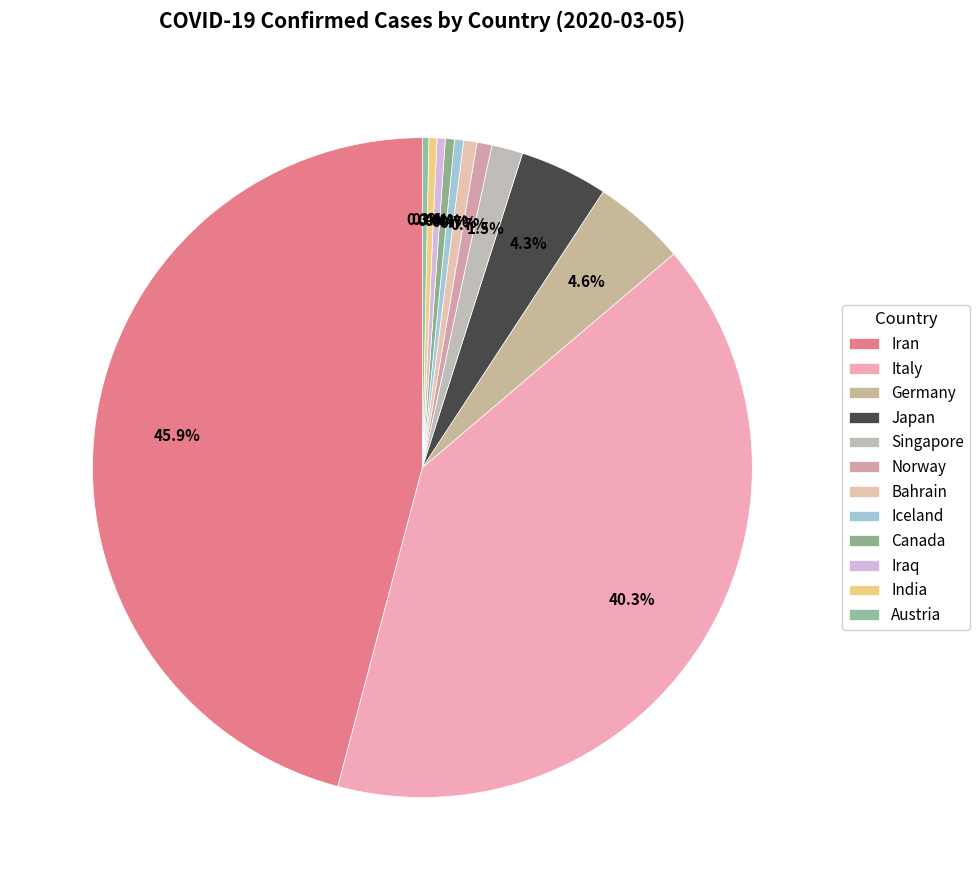

What is the change in value from Italy to Bahrain?

-3039